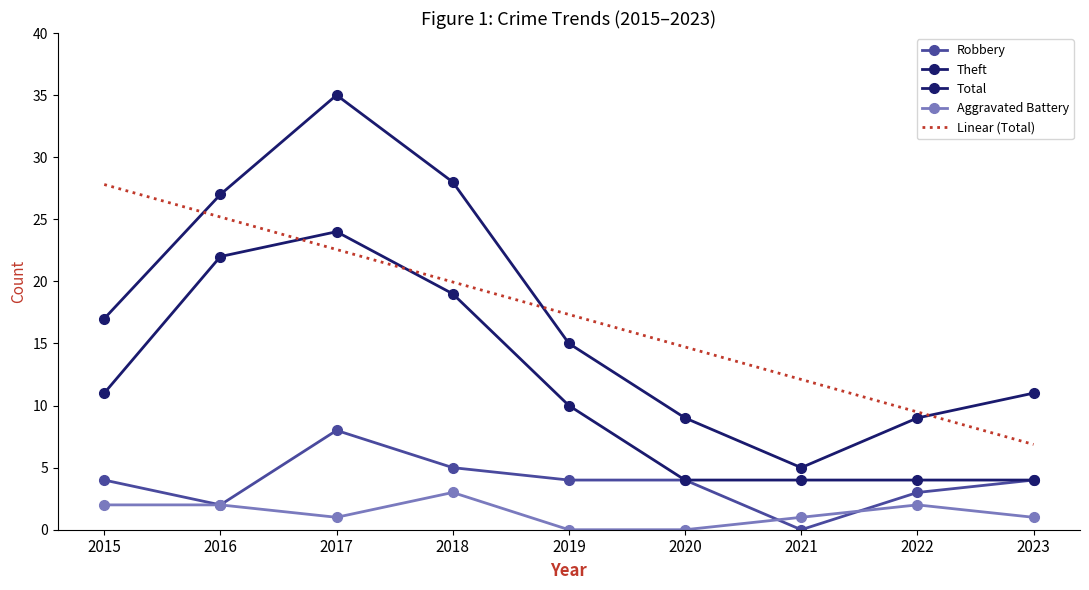

What is the total value across all series at 2016?

78.2